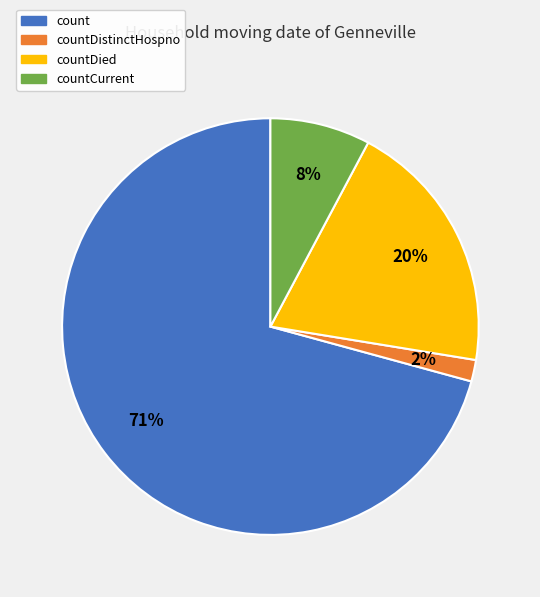

Is there a majority slice in this chart?

Yes